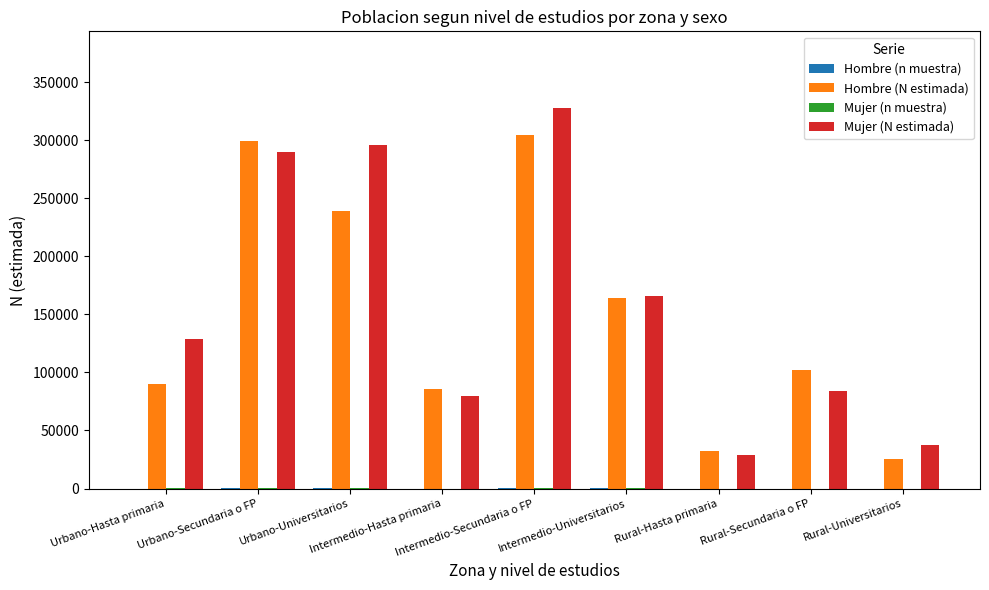

Is it true that Mujer (N estimada) equals 53487 at Intermedio-Hasta primaria?

False